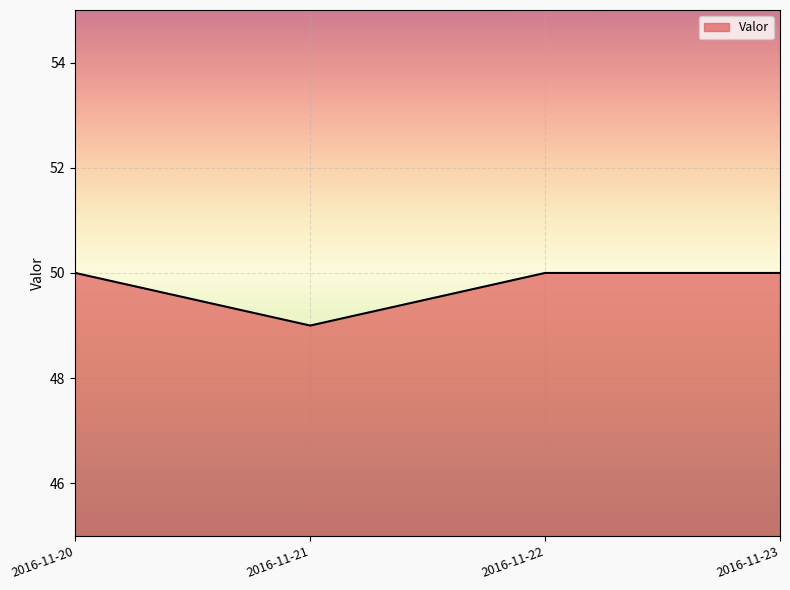

Is it true that the value at 2016-11-23 is 88?

False